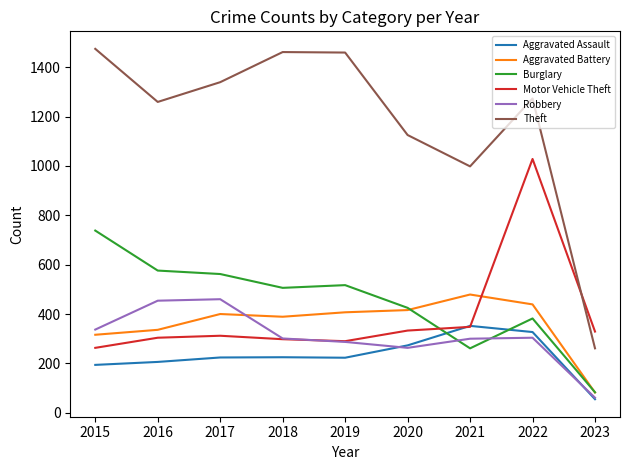

True or false: Motor Vehicle Theft and Theft cross at least once.

True